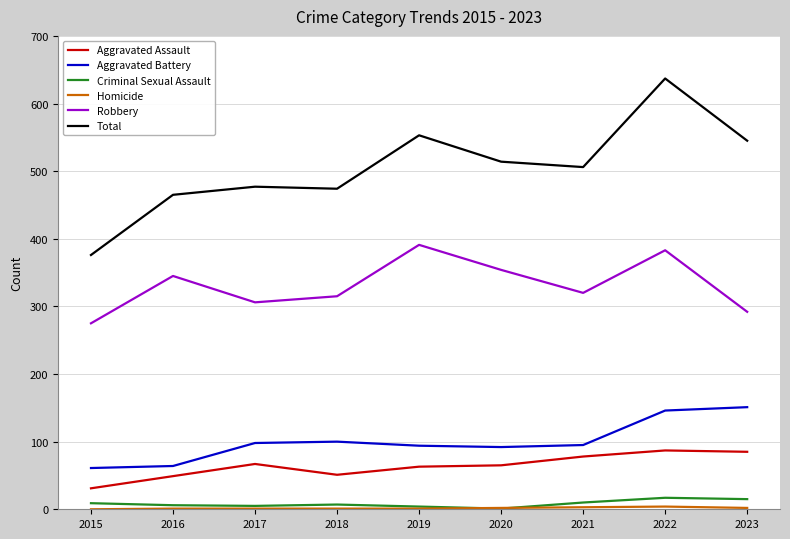

The Total series shows 474 at 2018. True or false?

True